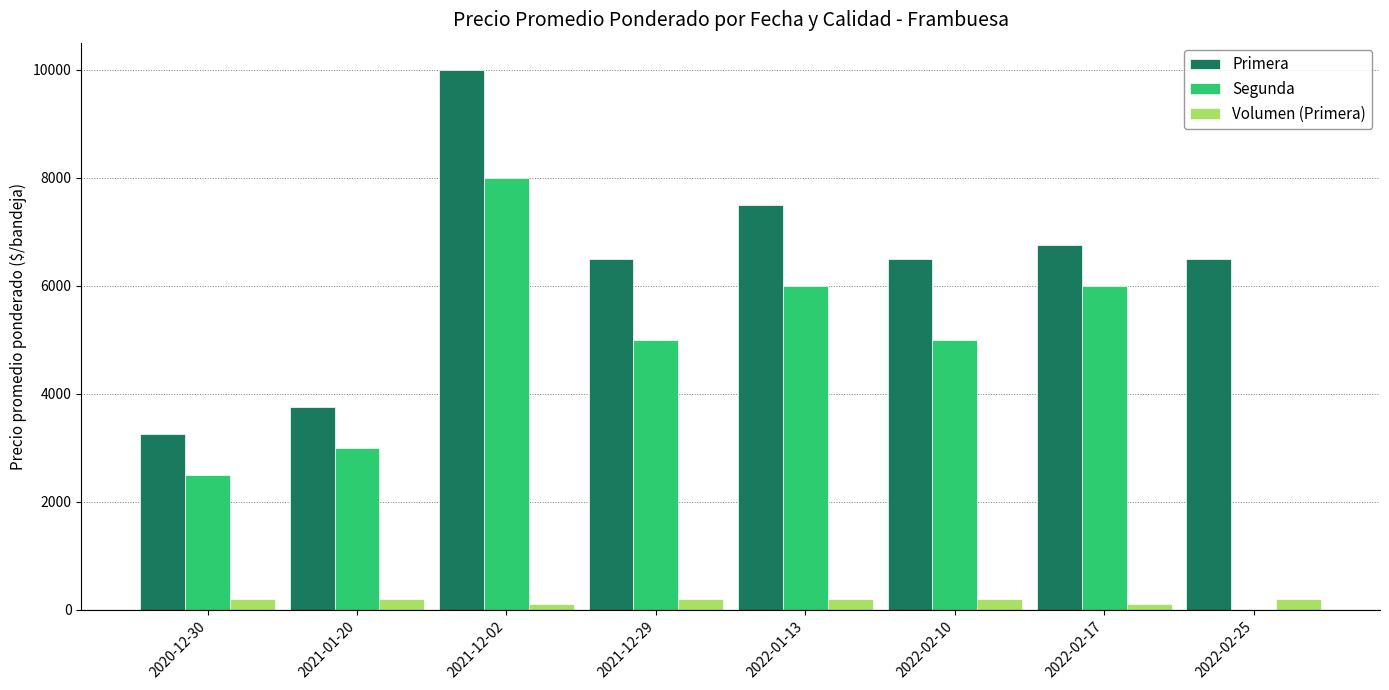

What is the label of the 3rd bar from the right?

2022-02-10